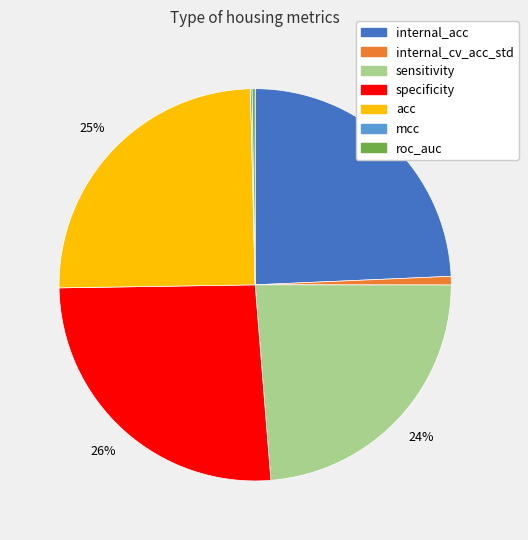

What percentage is the internal_acc slice, to the nearest percent?

24%